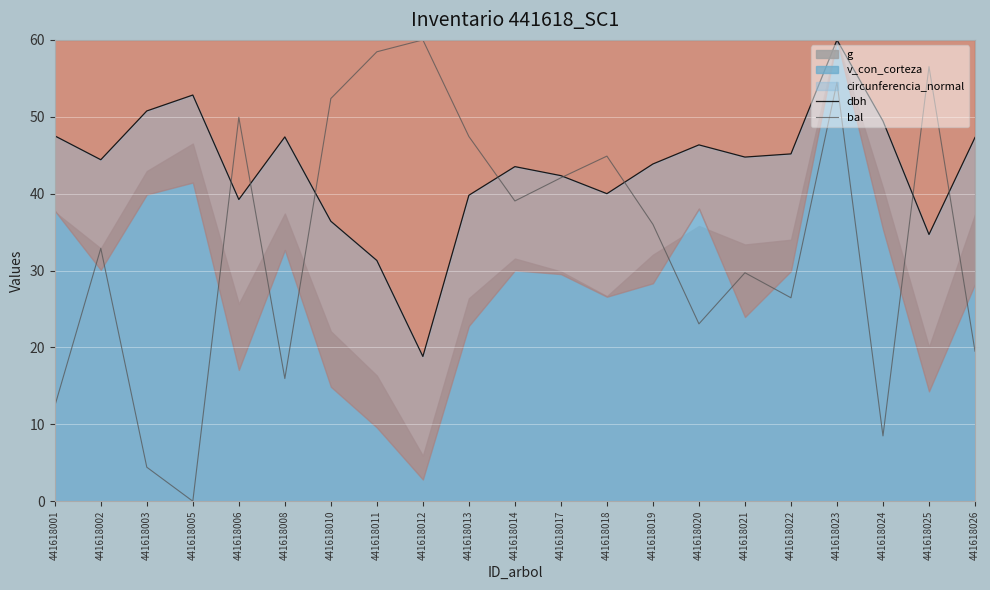

Where is the first local maximum for bal?

441618002